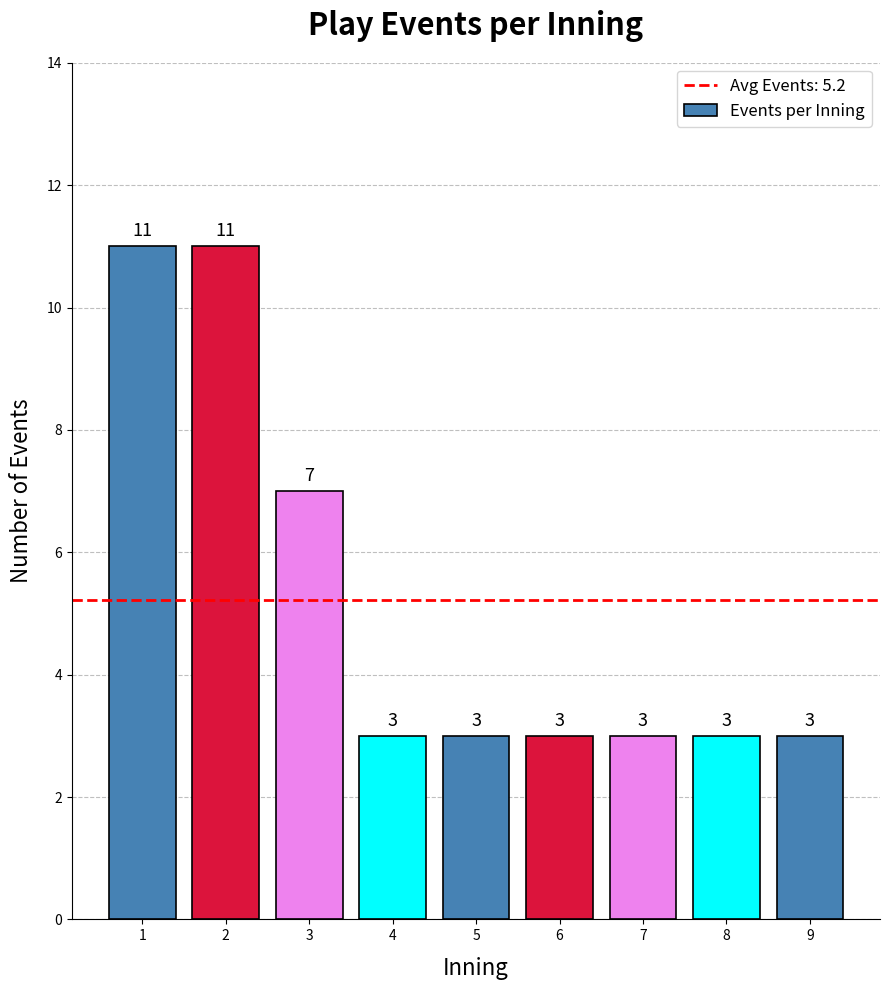

What is the value of the 2nd bar from the left?

11